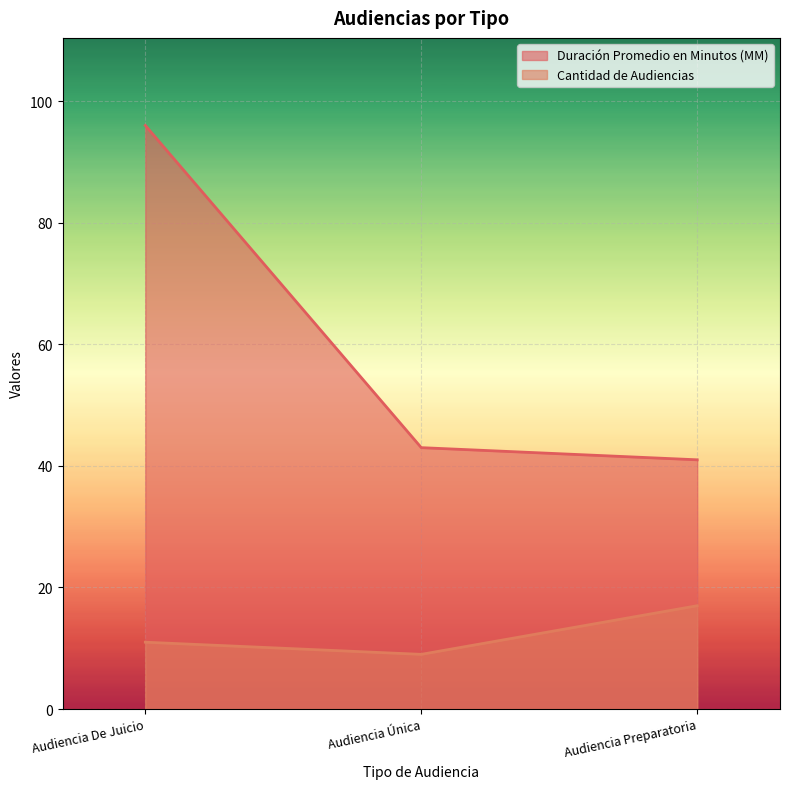

What is the maximum value shown in the chart?

96